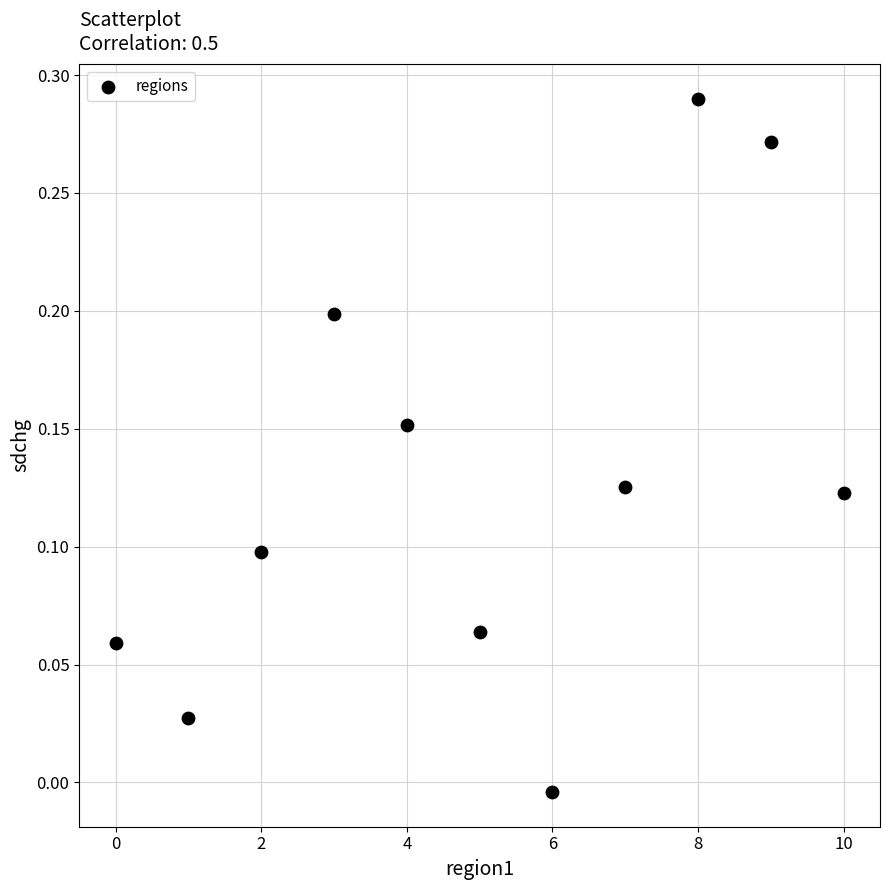

What is the range of X values (max minus min)?

10.0